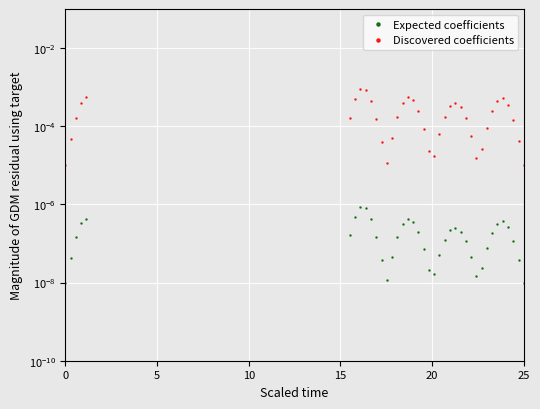

What are all the series names shown in the legend?

Expected coefficients, Discovered coefficients